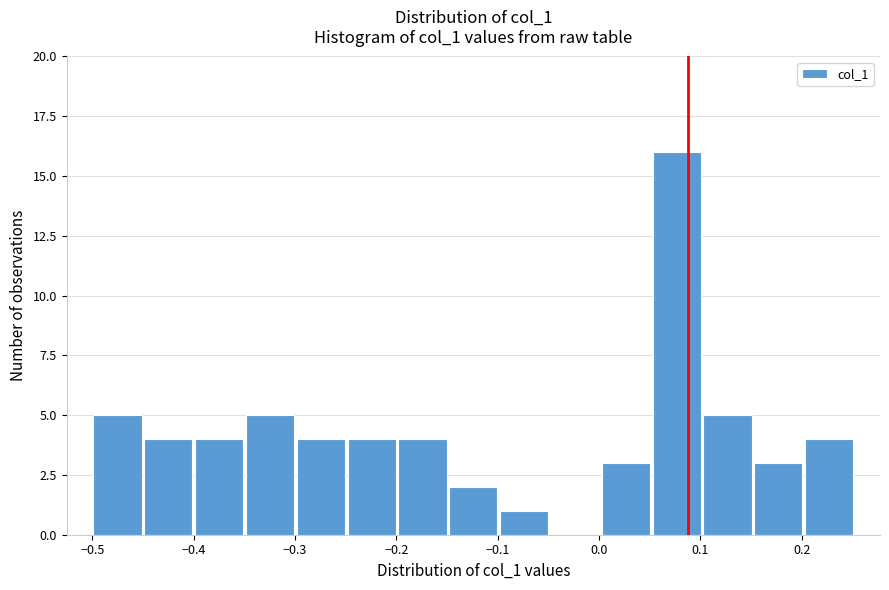

Which range on the x-axis has the tallest bar?

0.05 to 0.10